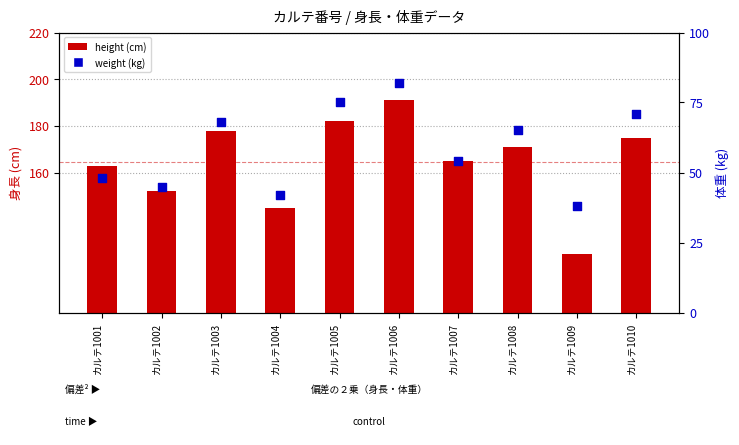

Is the value of height at カルテ1010 greater than the value of weight at カルテ1008?

Yes